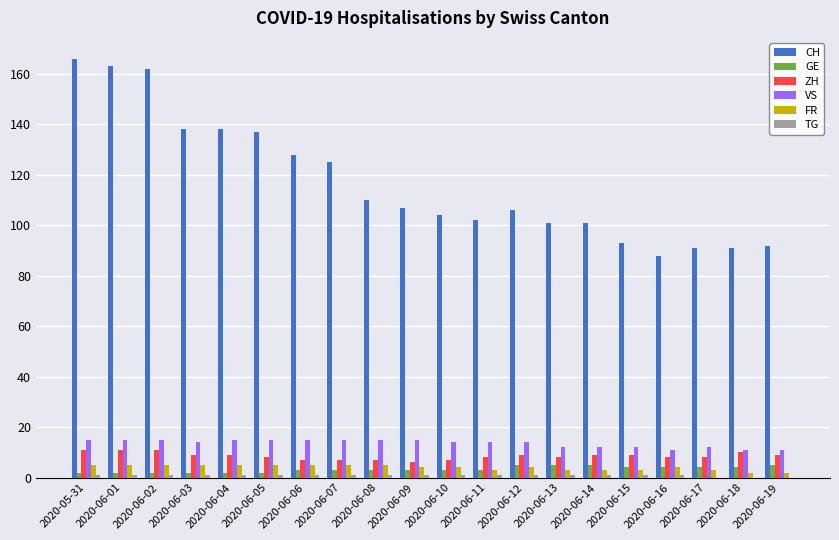

What is the sum of the FR values at 2020-06-07 and 2020-06-02?

10